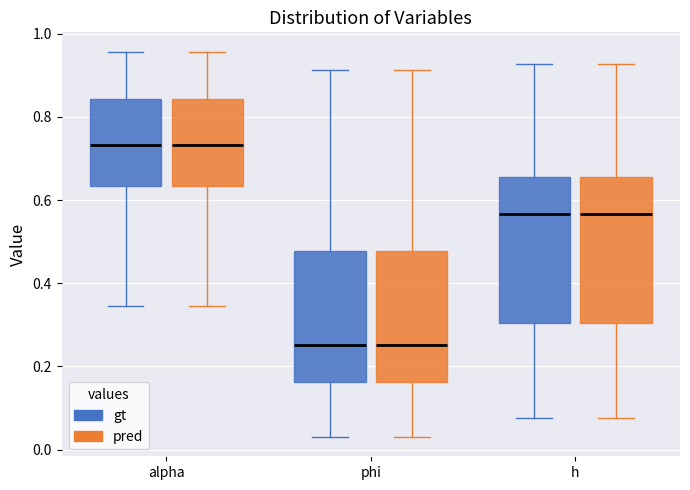

Reading left to right, transcribe this box plot: for each box, give where its median line is, the range the box spans, and where its two whiskers end, as read against the y-axis. The values are not printed on the chart, so give them approximately, as read against the axis.

alpha (gt): median 0.74, box 0.64 to 0.84, whiskers 0.34 to 0.96
alpha (pred): median 0.74, box 0.64 to 0.84, whiskers 0.34 to 0.96
phi (gt): median 0.26, box 0.16 to 0.48, whiskers 0.04 to 0.92
phi (pred): median 0.26, box 0.16 to 0.48, whiskers 0.04 to 0.92
h (gt): median 0.56, box 0.30 to 0.66, whiskers 0.08 to 0.92
h (pred): median 0.56, box 0.30 to 0.66, whiskers 0.08 to 0.92